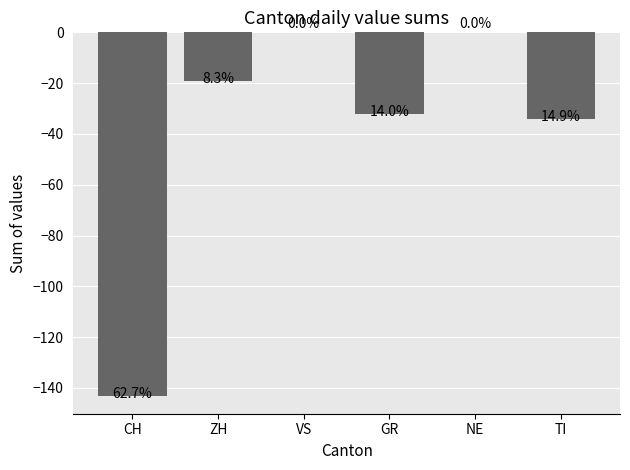

At which category does the chart reach its minimum across all series?

CH